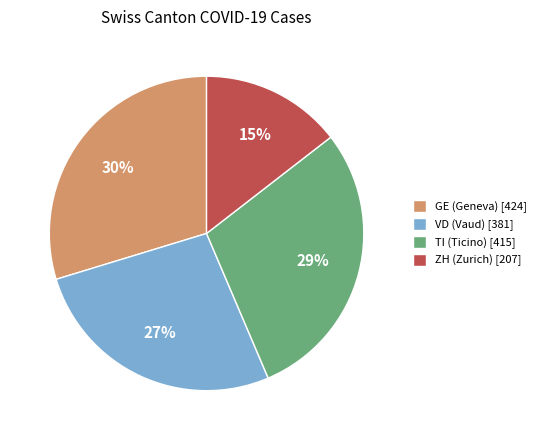

Does any single category account for the majority?

No